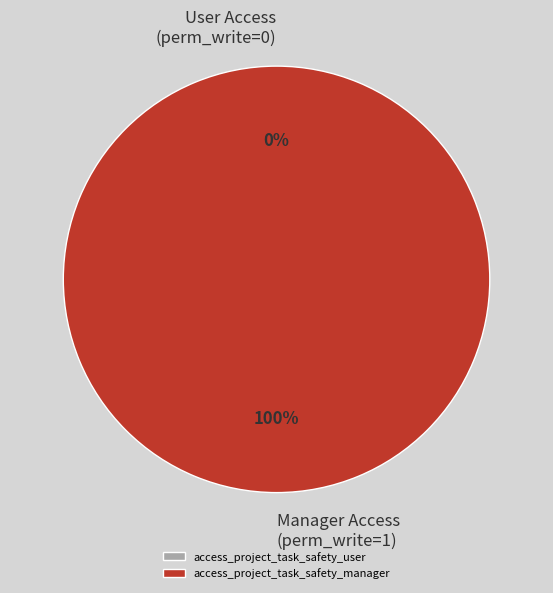

What percentage is the access_project_task_safety_manager slice, to the nearest percent?

100%